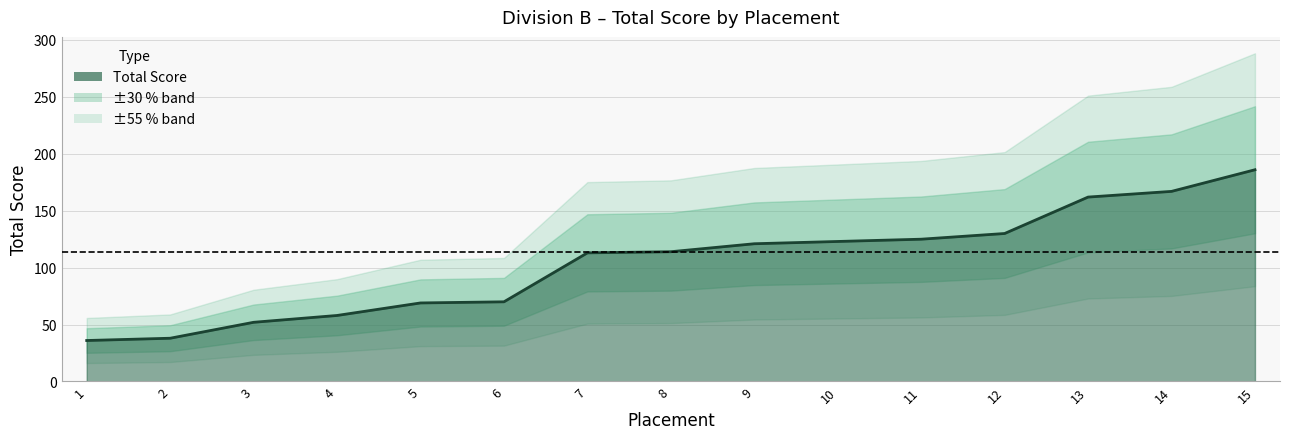

At which category does the chart reach its minimum across all series?

1